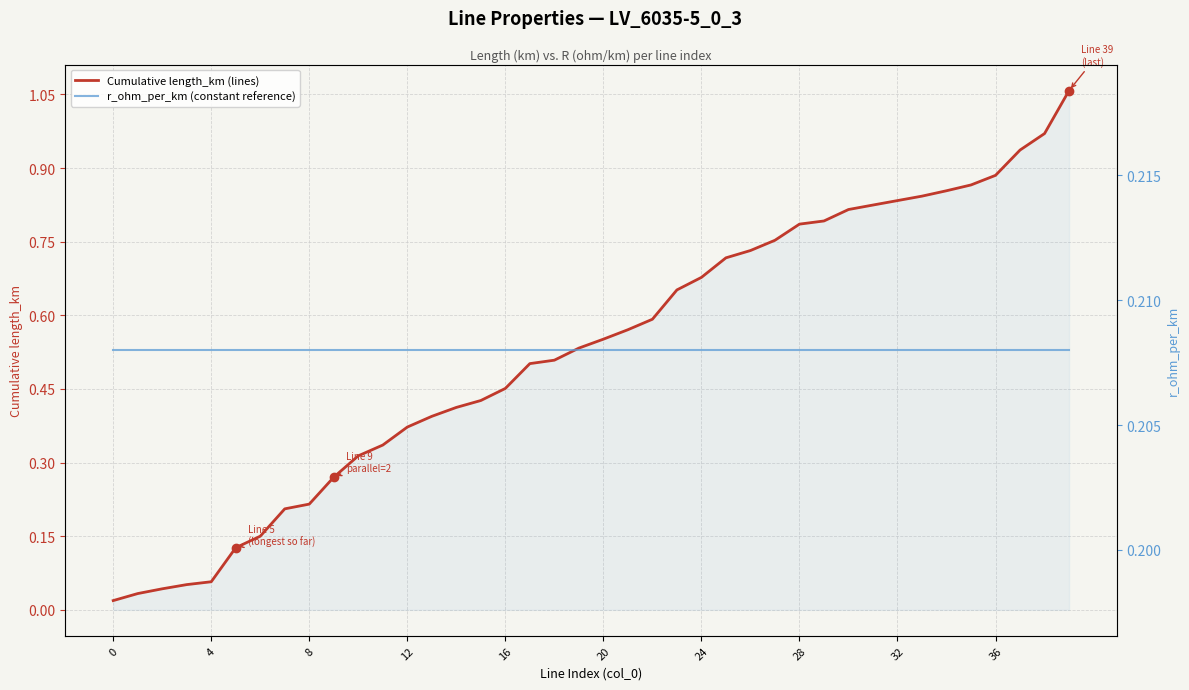

What is the greatest value displayed?

1.1